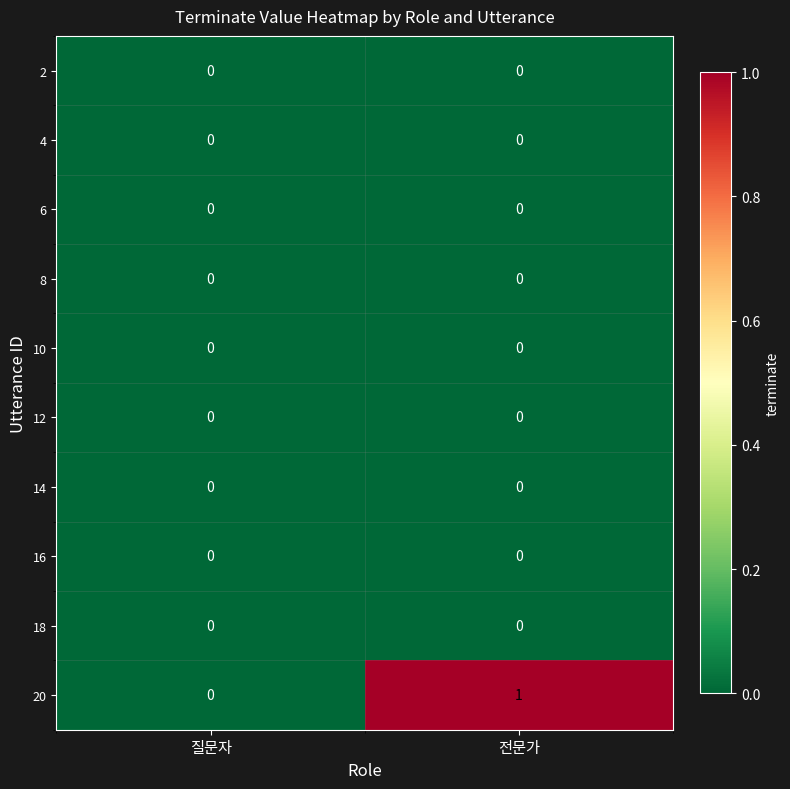

At which category is the sum across all series the highest?

전문가